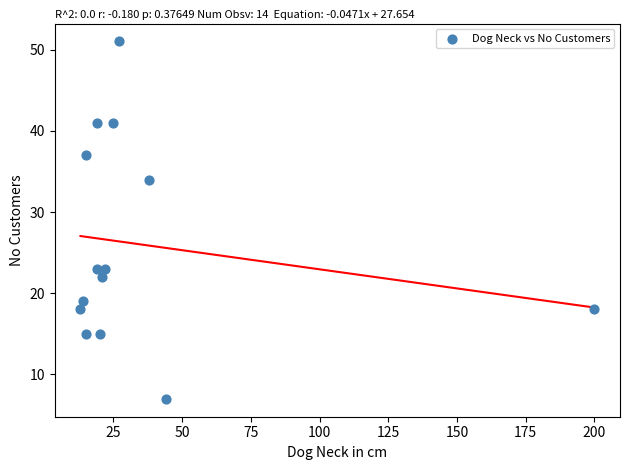

What is the range of Y values (max minus min)?

44